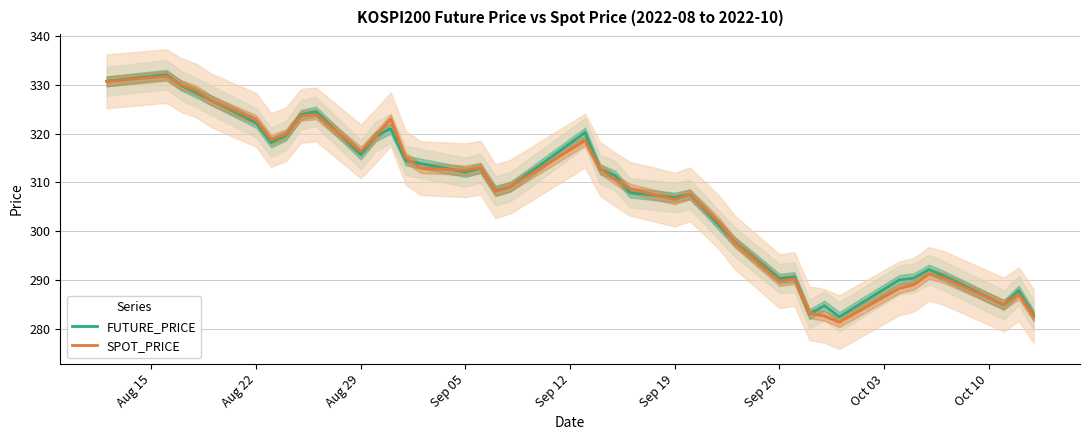

What is the minimum value for SPOT_PRICE?

281.4